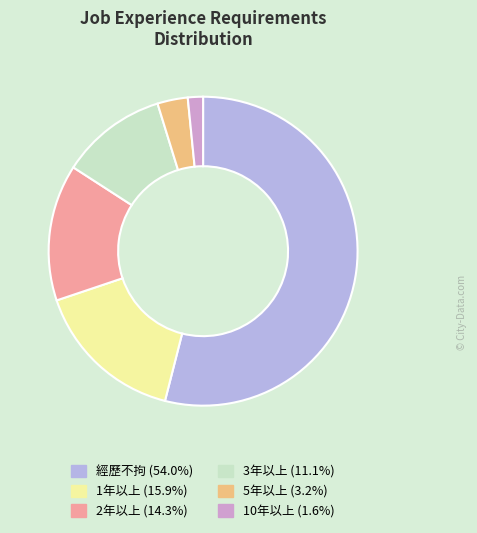

Combined, do 2年以上 and 經歷不拘 account for over 50%?

Yes